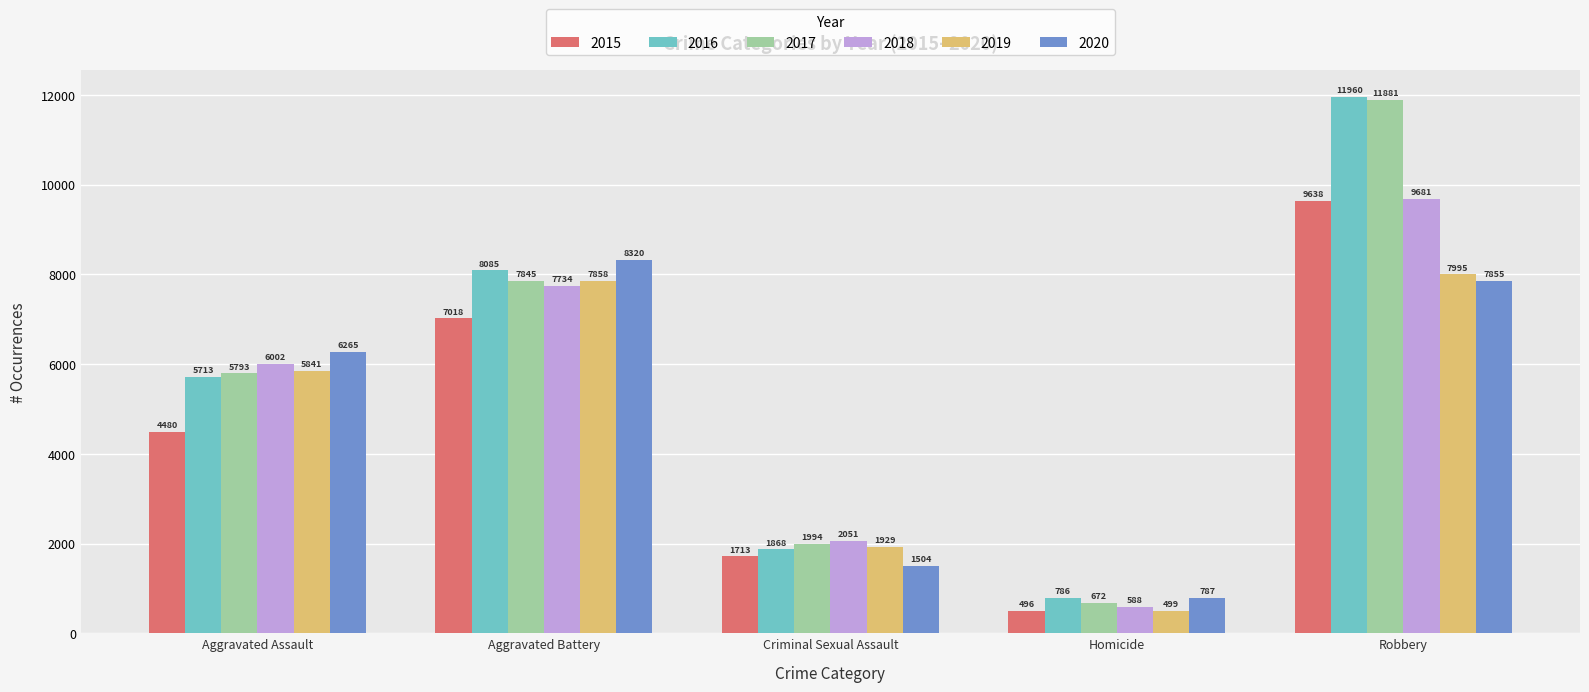

Where is 2019 nearest to the value 4247?

Aggravated Assault